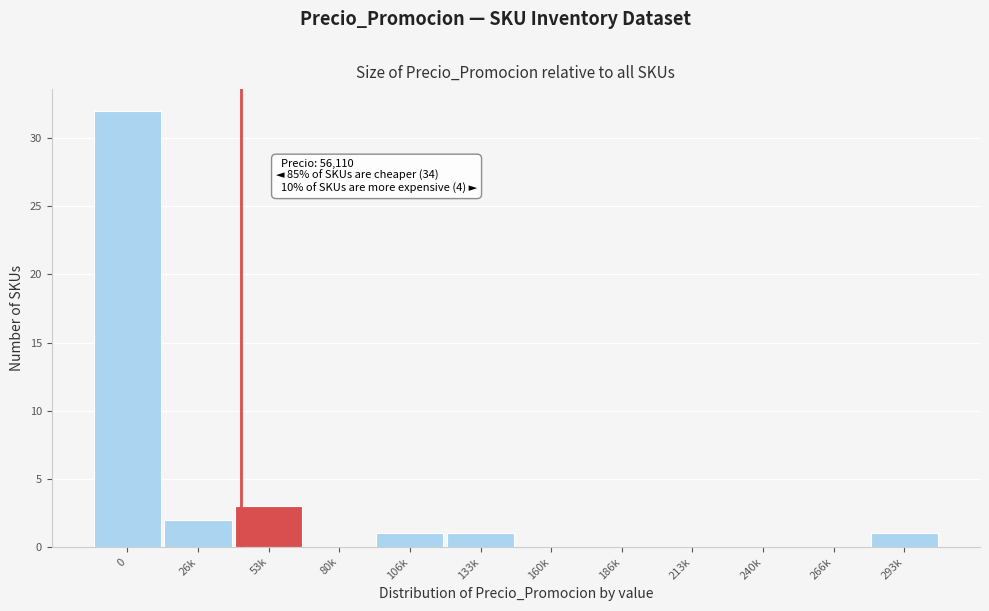

Reading left to right, what are all the values shown in this chart?

0=32	26k=2	53k=3	80k=0	106k=1	133k=1	160k=0	186k=0	213k=0	240k=0	266k=0	293k=1